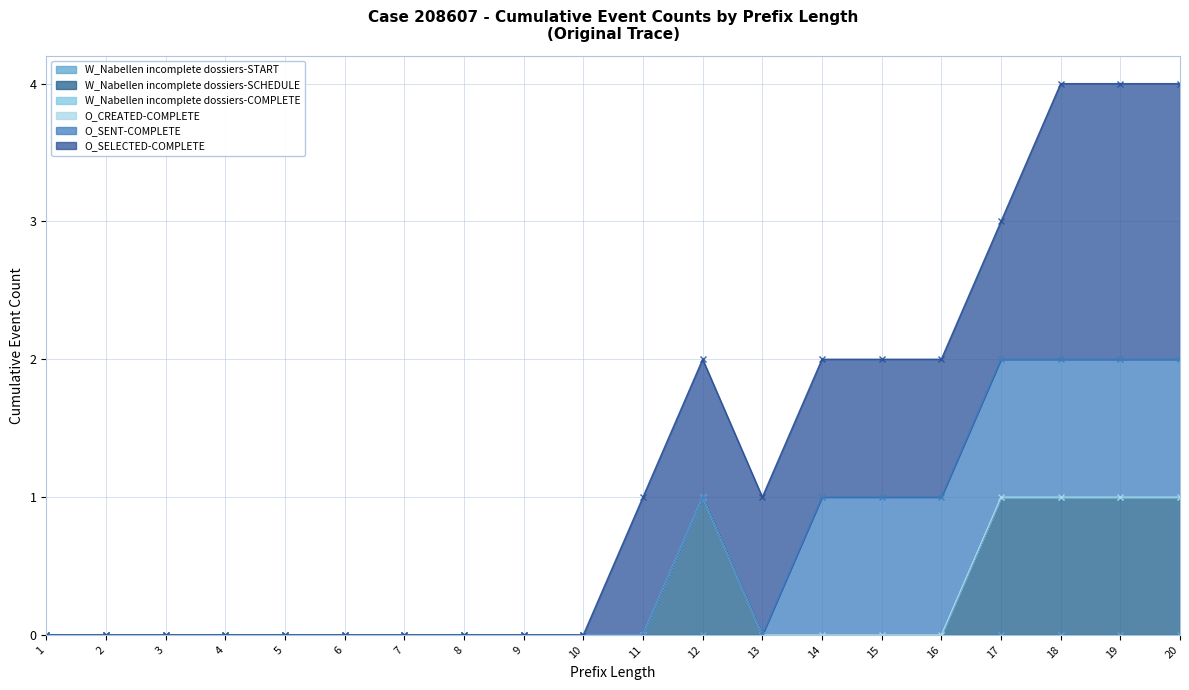

True or false: W_Nabellen incomplete dossiers-COMPLETE and O_SELECTED-COMPLETE cross at least once.

False